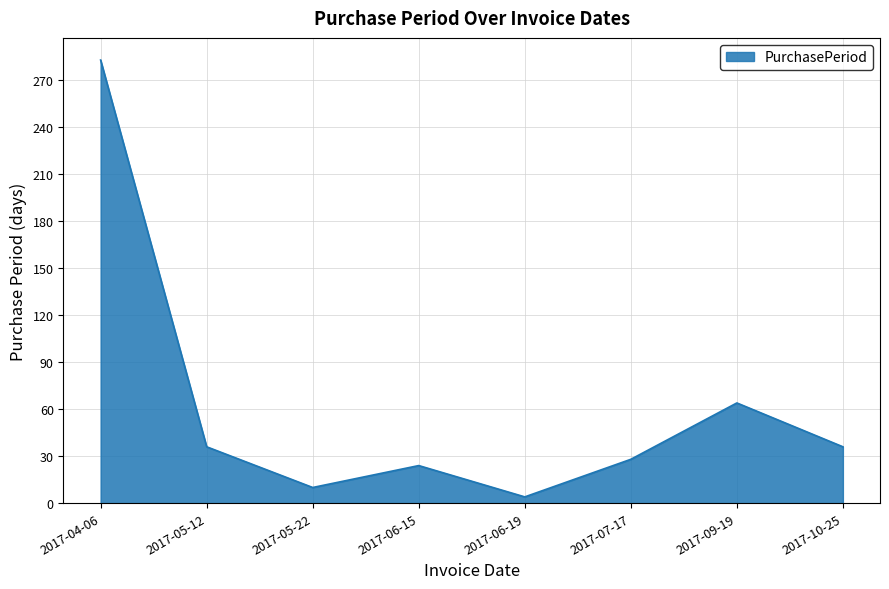

The chart shows a value of 24 at 2017-06-15. True or false?

True